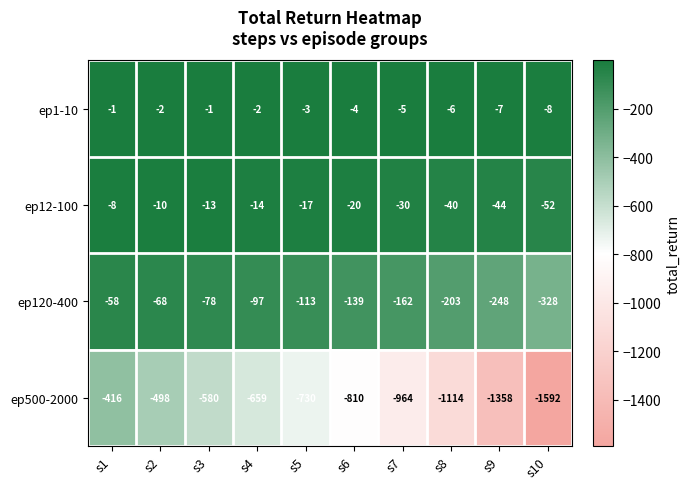

Which series has the largest range (max minus min)?

ep500-2000